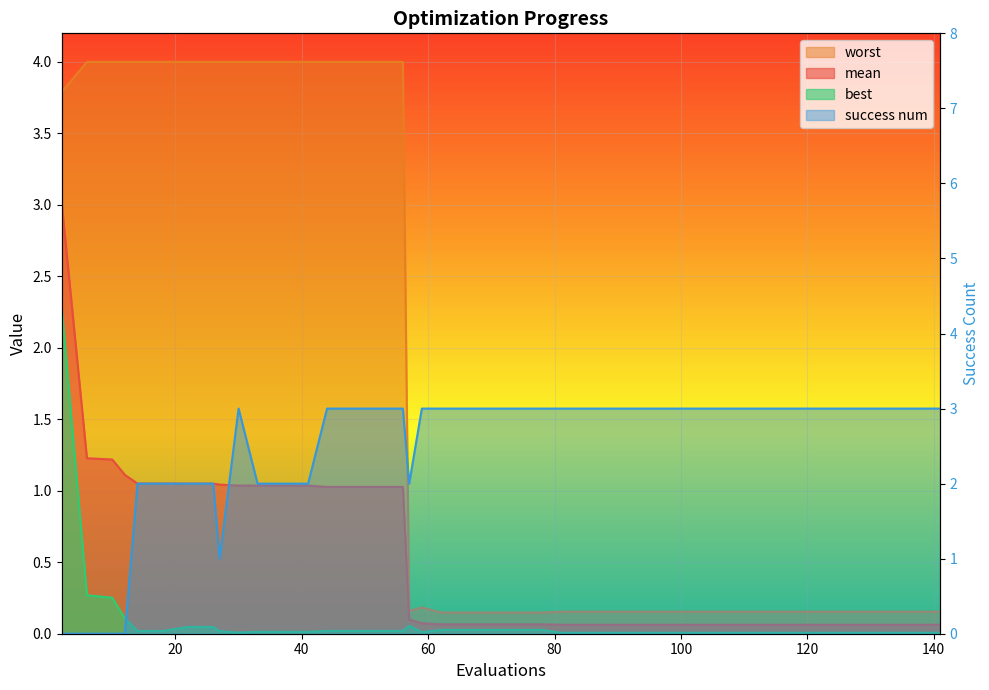

Which series ends up on top after the final intersection of worst and success num?

success num